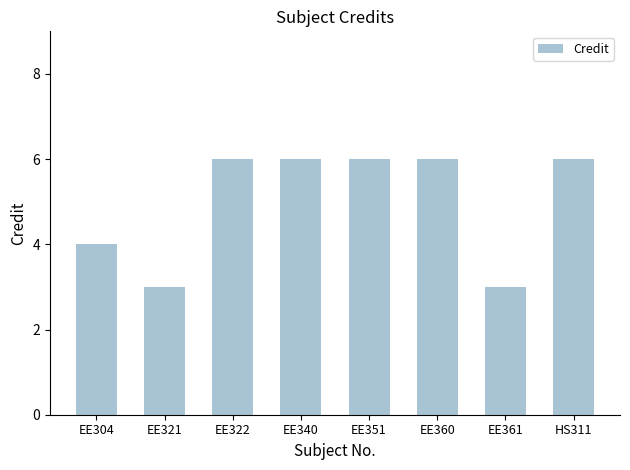

How many bars are there in total?

8